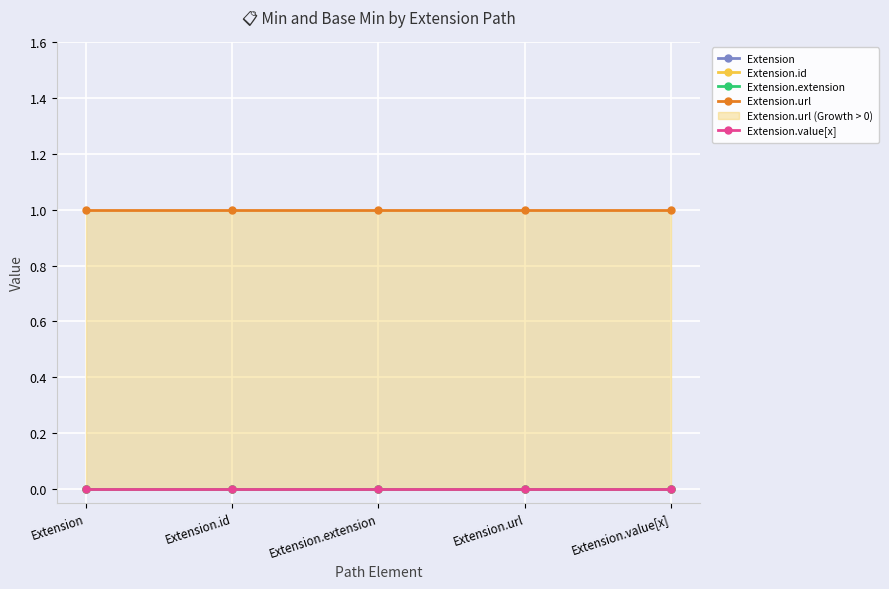

The value of Extension at Extension.url is 0. True or false?

True